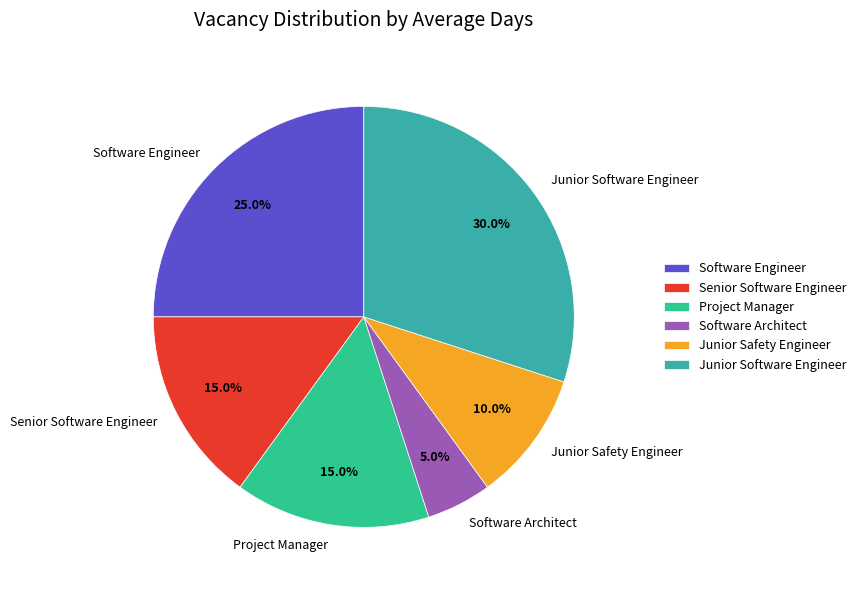

What is the smallest slice in the pie chart?

Software Architect